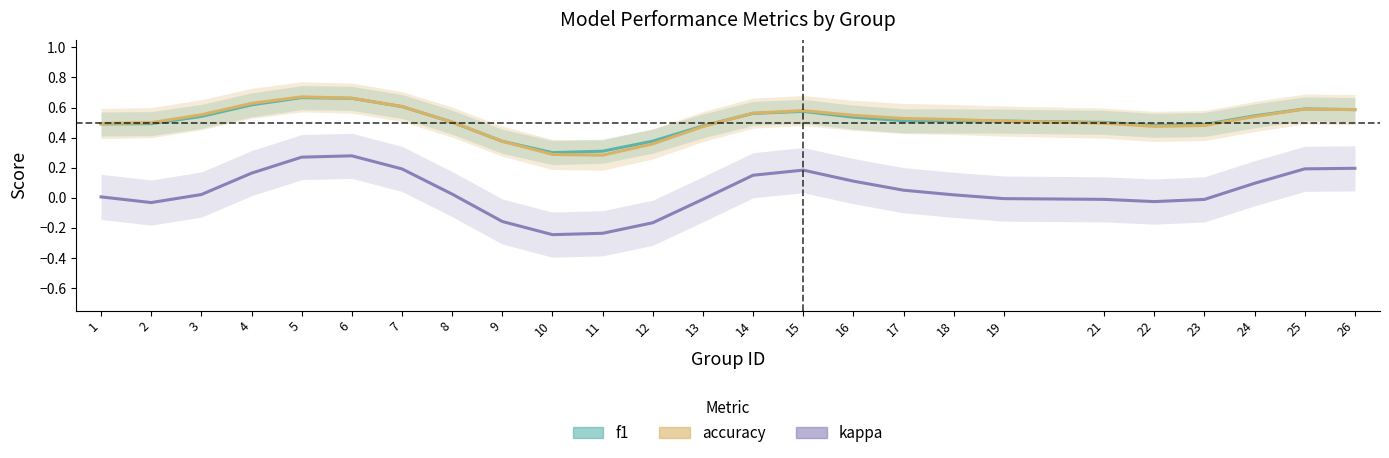

At which category does kappa reach its first local valley?

2